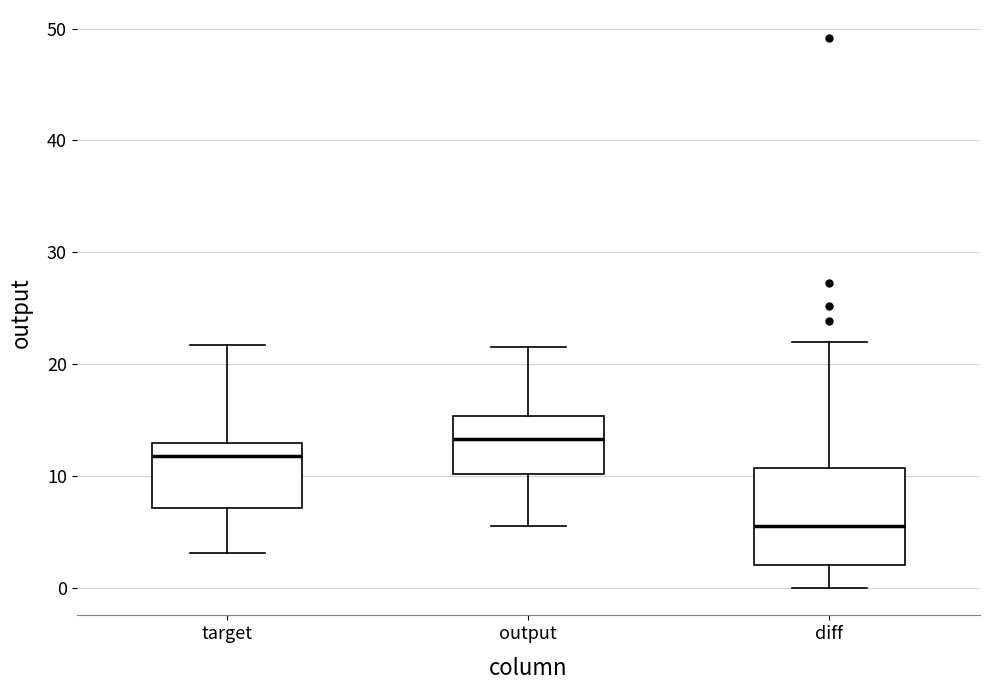

Where does the lower whisker of the box for output end on the y-axis? The values are not printed on the chart, so give them approximately, as read against the axis.

5